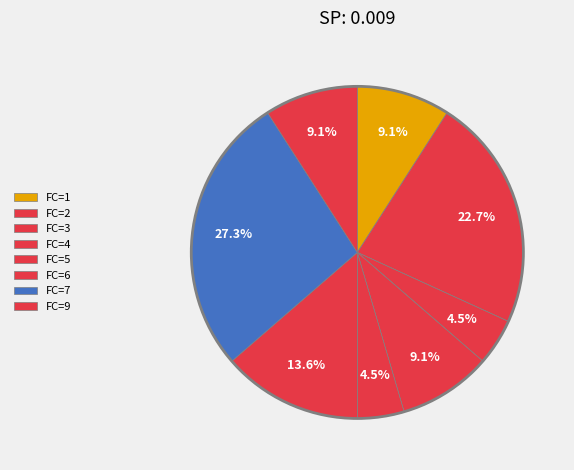

Count the number of slices in the pie.

8